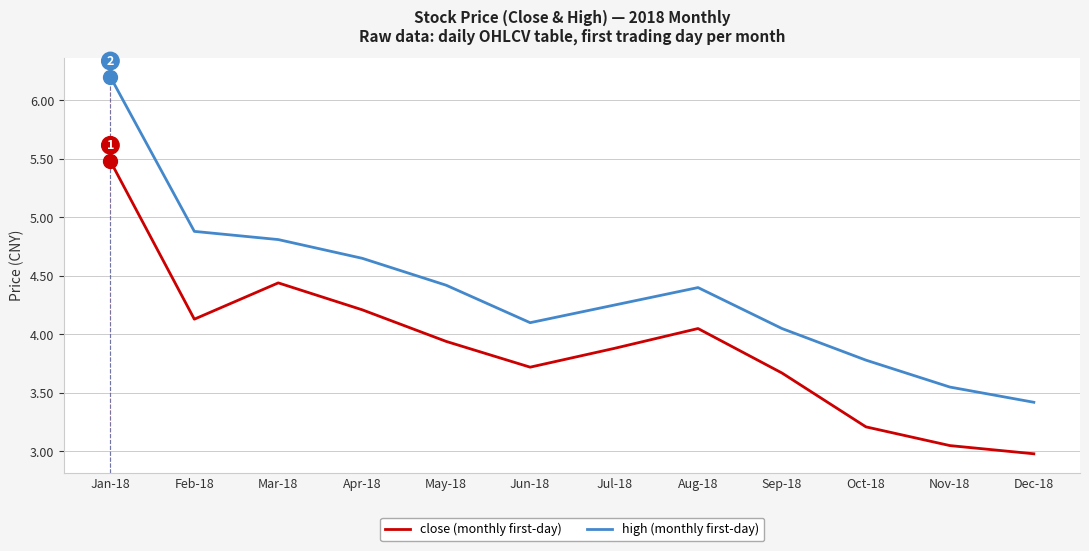

Which series changed the most between Mar-18 and Nov-18?

close (monthly first-day)